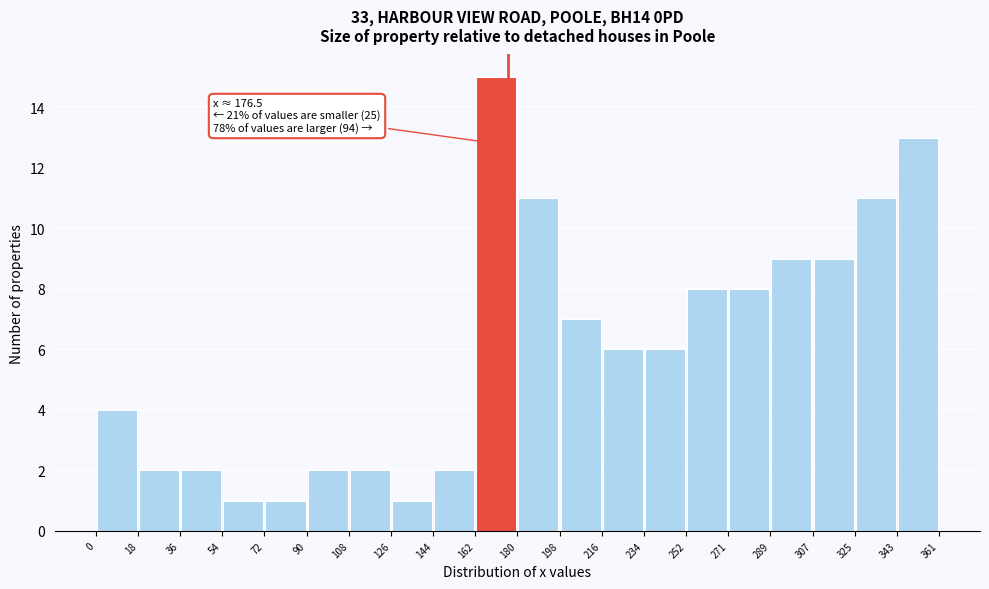

Over which range of the x-axis is the bar tallest?

162 to 180